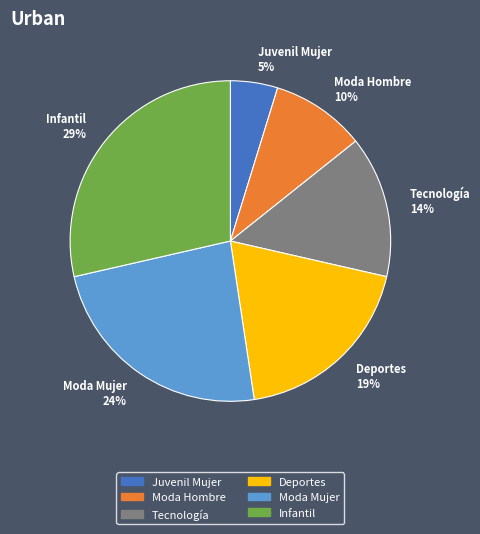

Count the number of slices in the pie.

6